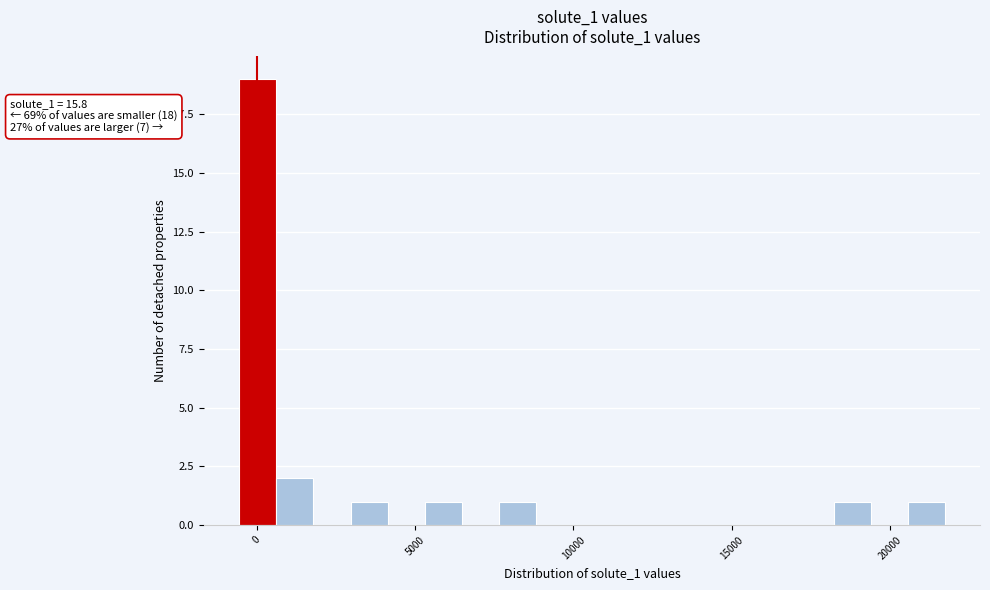

Around what value on the x-axis is the tallest bar? Give the approximate position of its centre, as read against the axis.

0